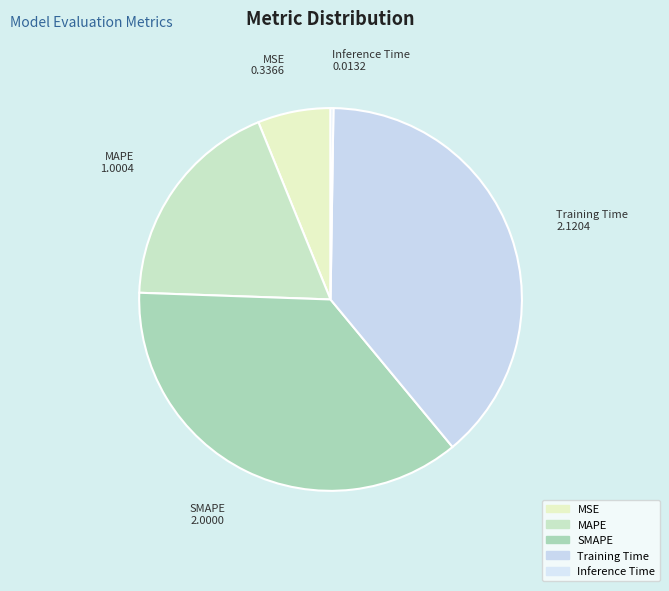

To the nearest percent, what is the difference between the largest and smallest slice percentages?

39%